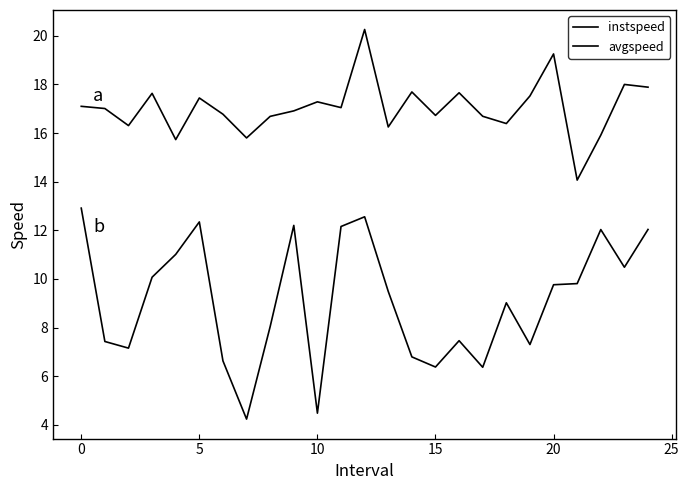

What is the average value of the instspeed series?

17.0